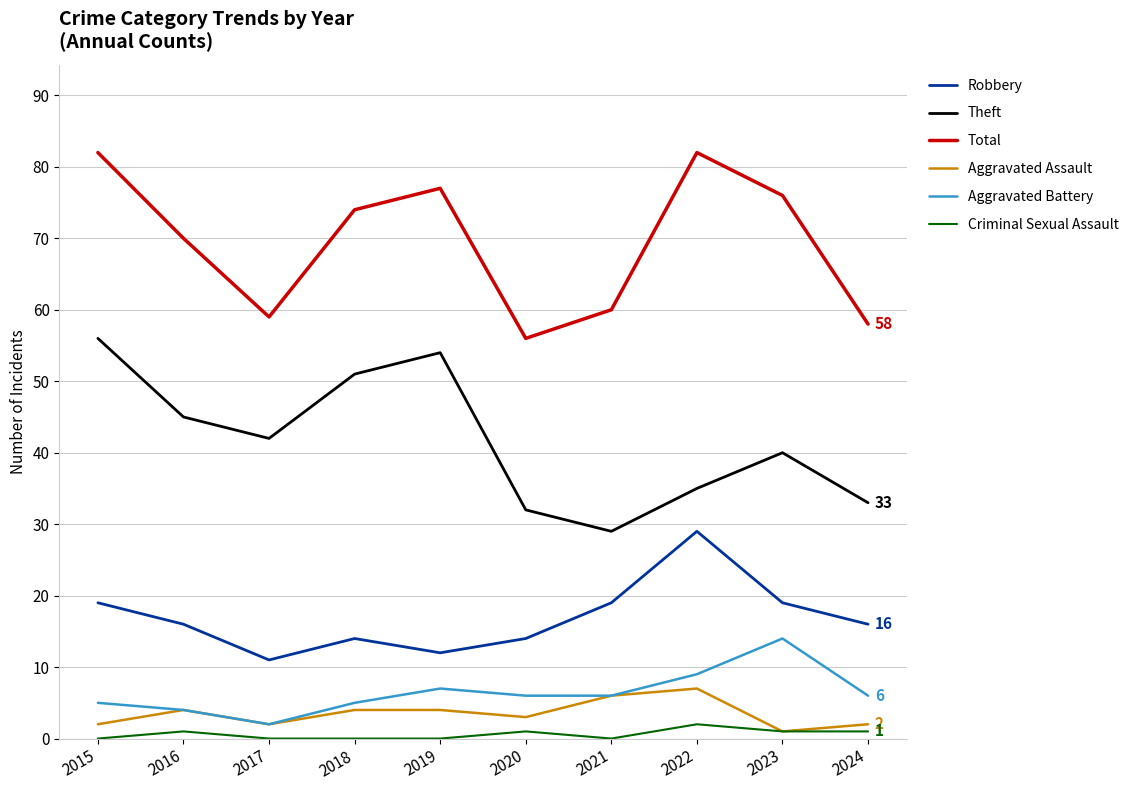

Is the value of Theft at 2017 greater than the value of Robbery at 2018?

Yes